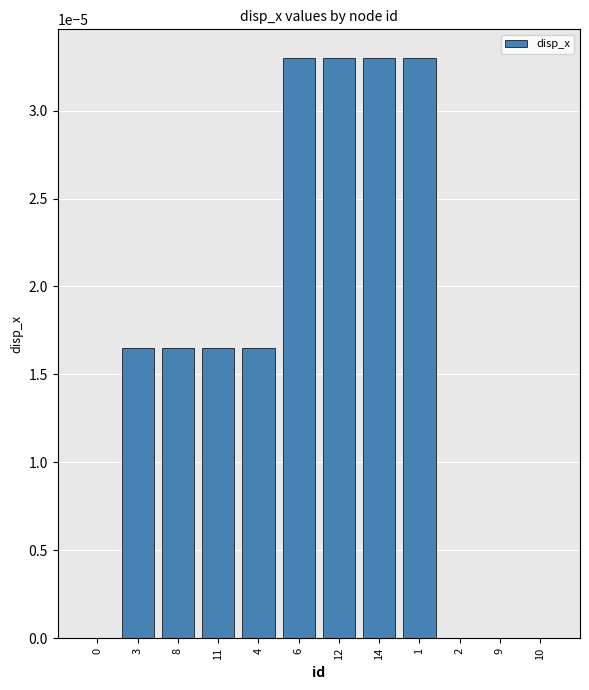

Does the chart contain stacked bars?

No